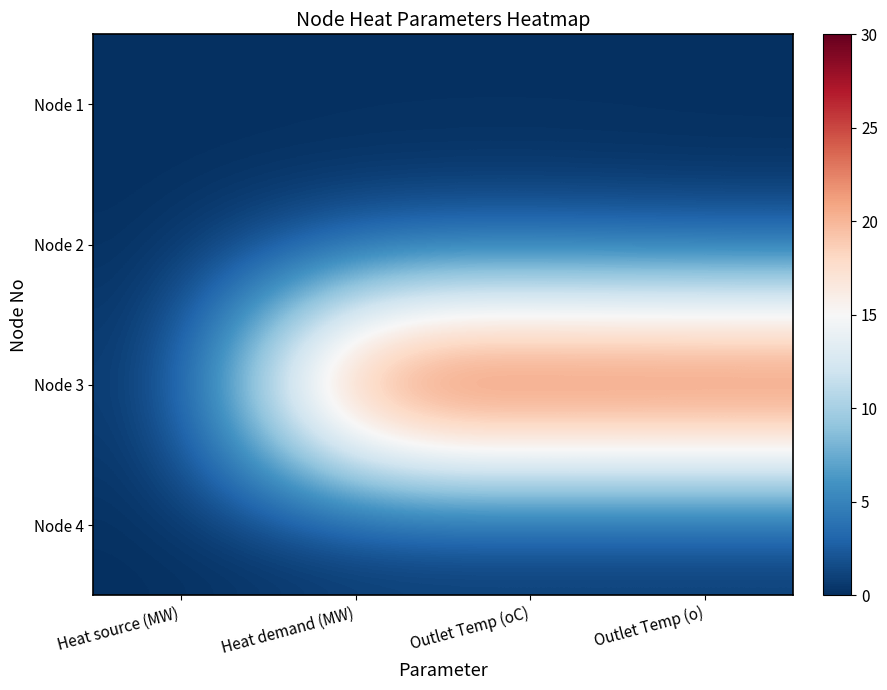

What is the total value across all series at Outlet Temp (oC)?

30.9